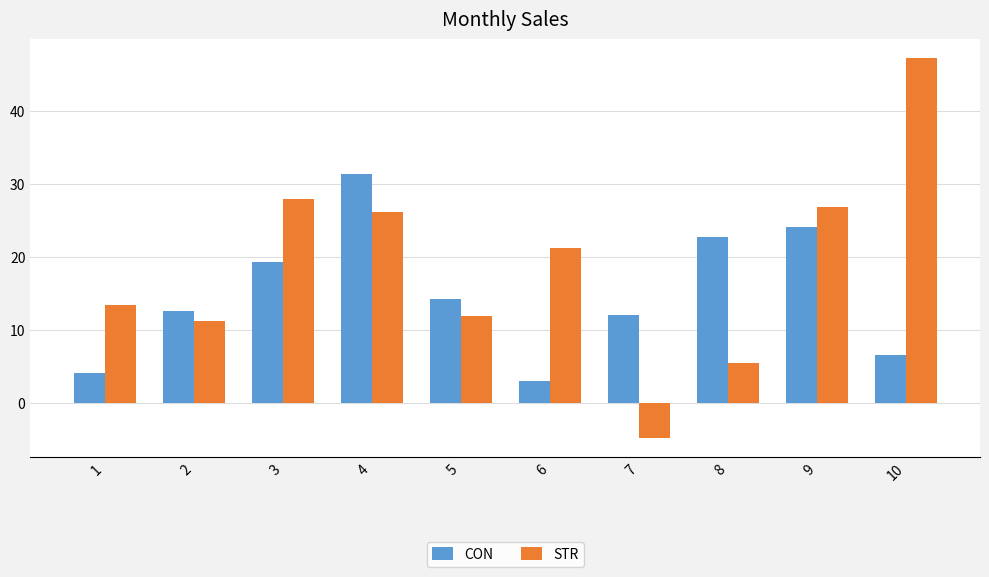

The value of CON at 1 is 4.1. True or false?

True